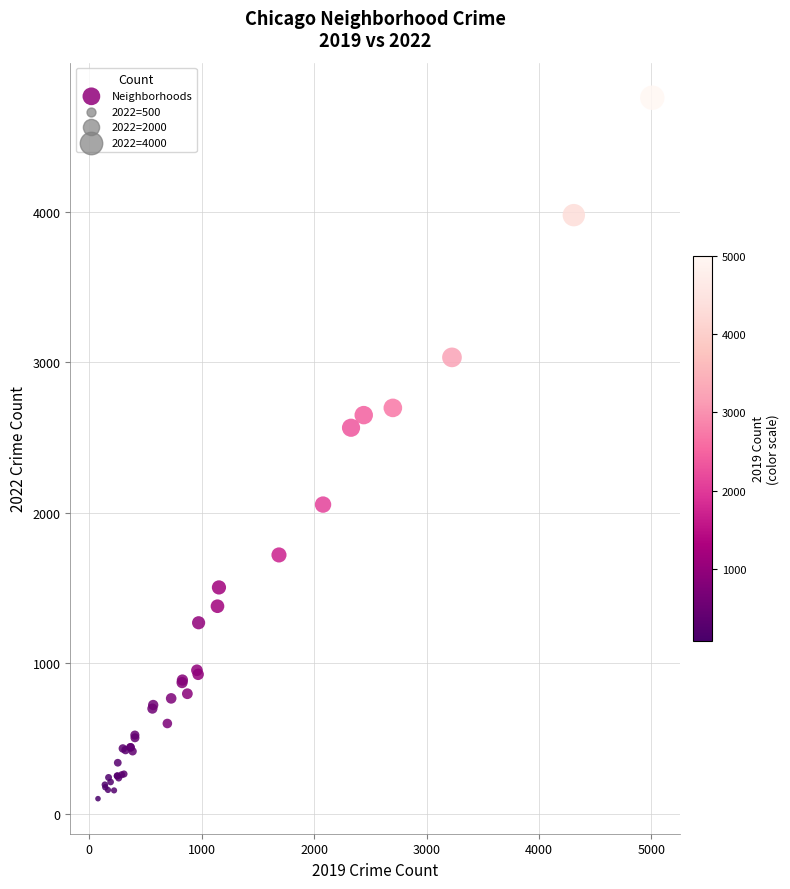

What Y value in the scatter plot is closest to 2430?

2566